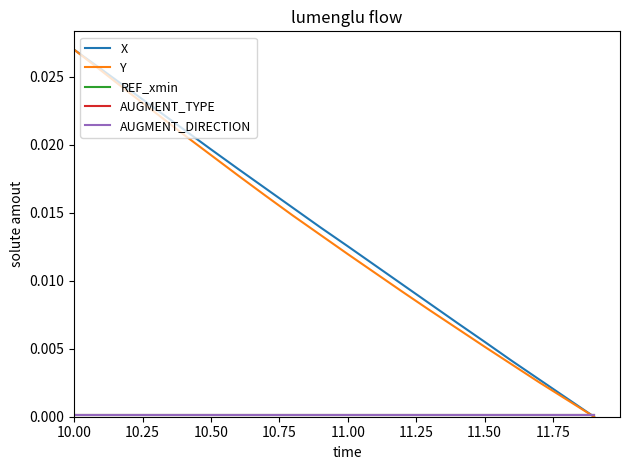

Does the chart display data point markers on the line(s)?

No